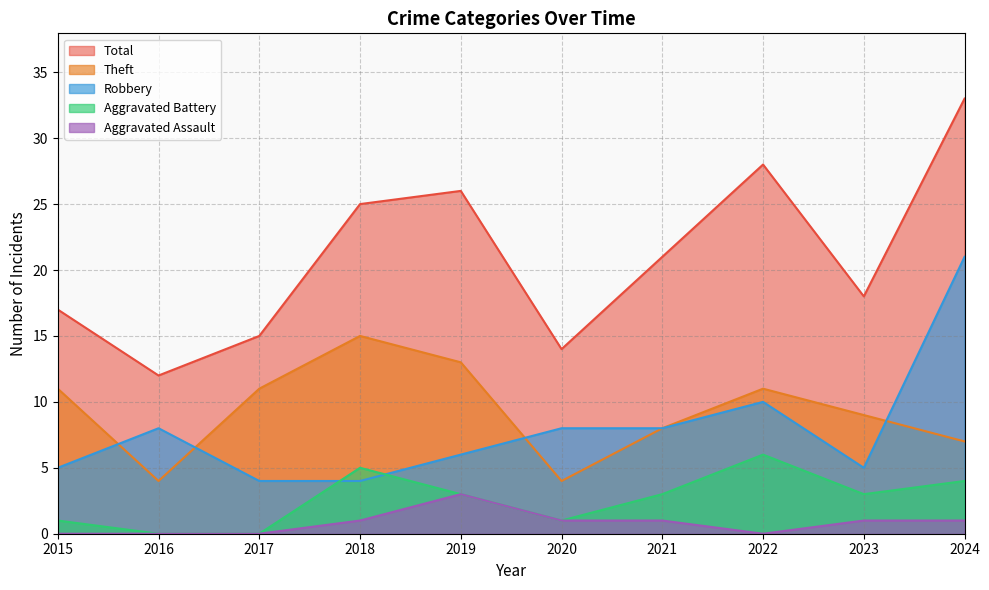

True or false: Total and Robbery cross at least once.

False